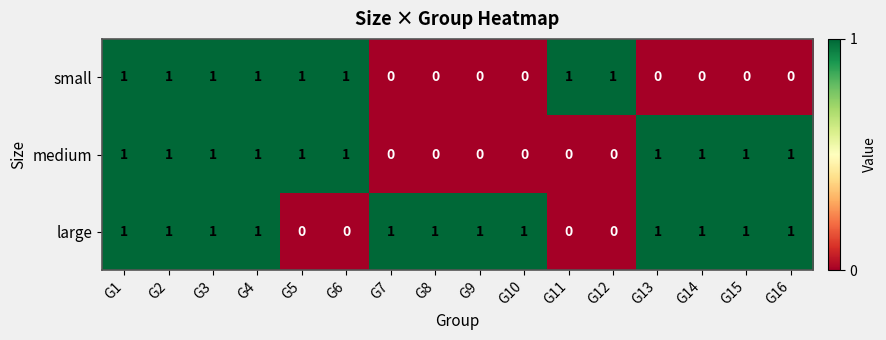

The large series shows 2 at G16. True or false?

False